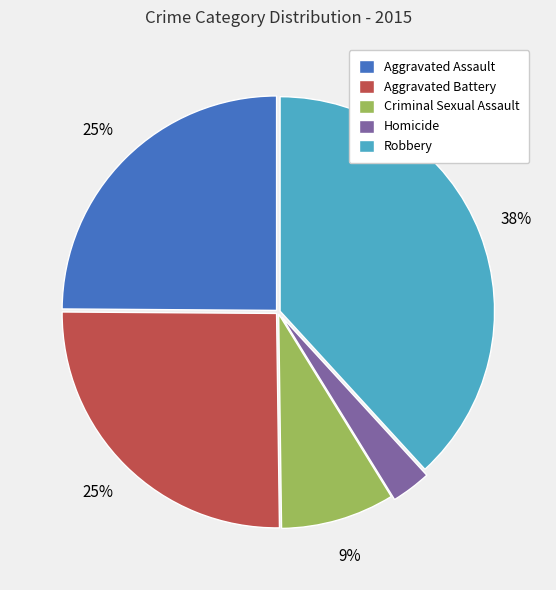

What is the smallest slice in the pie chart?

Homicide